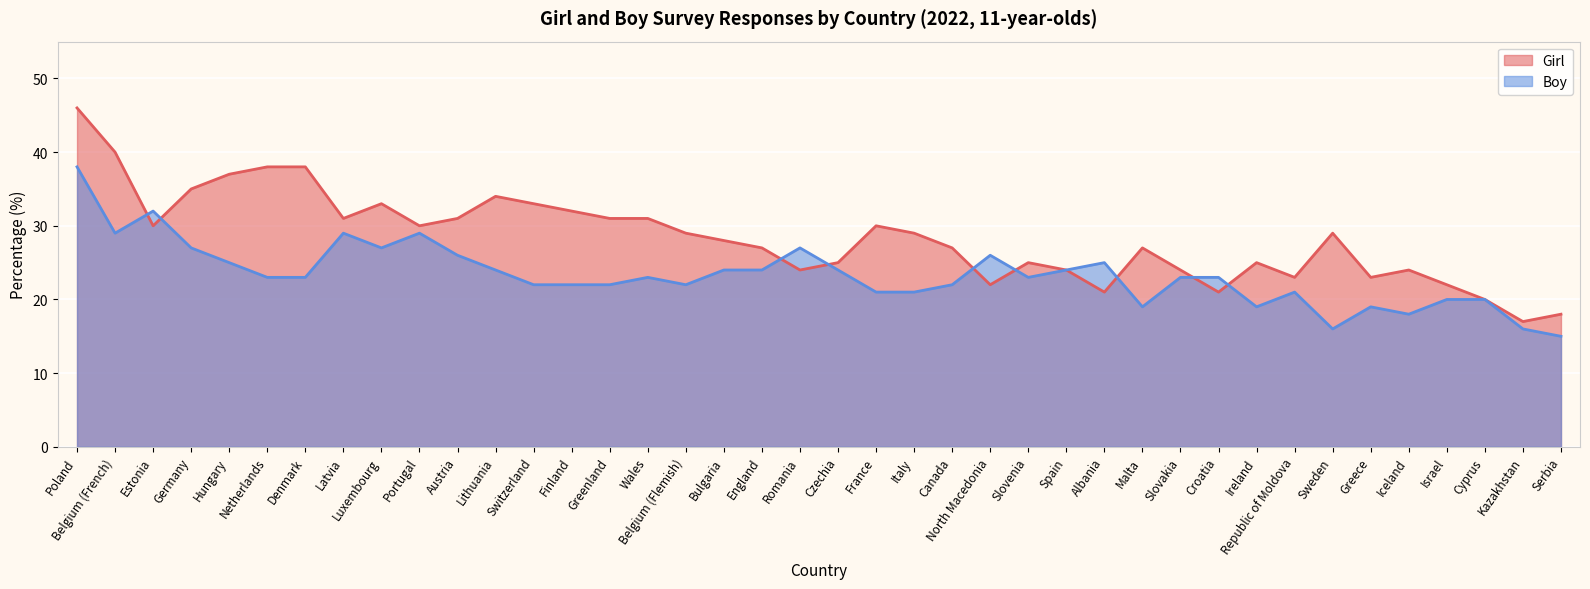

List the series in order of their overall mean, lowest first.

Boy, Girl